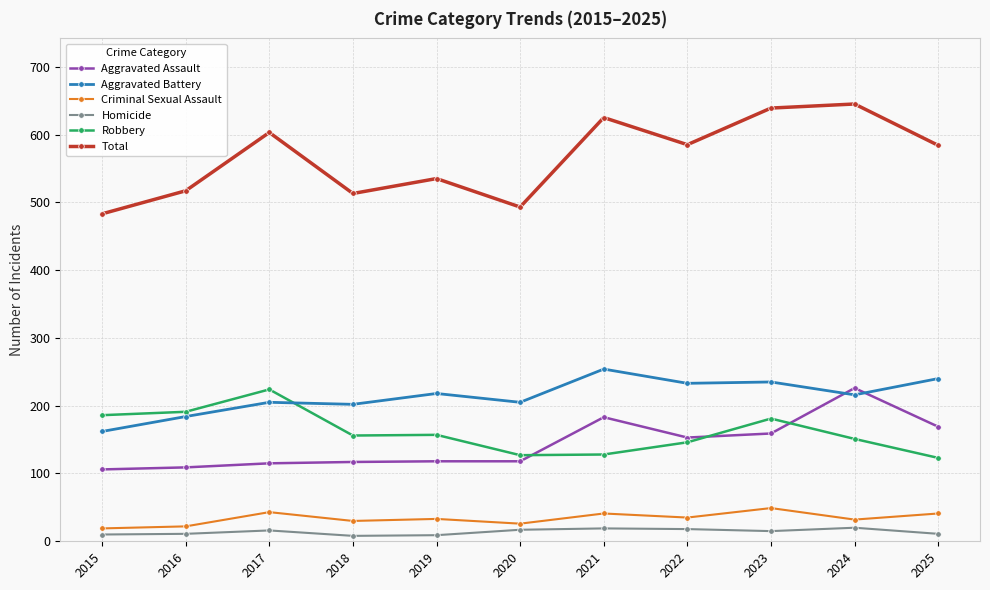

What is the total value across all series at 2025?

1168